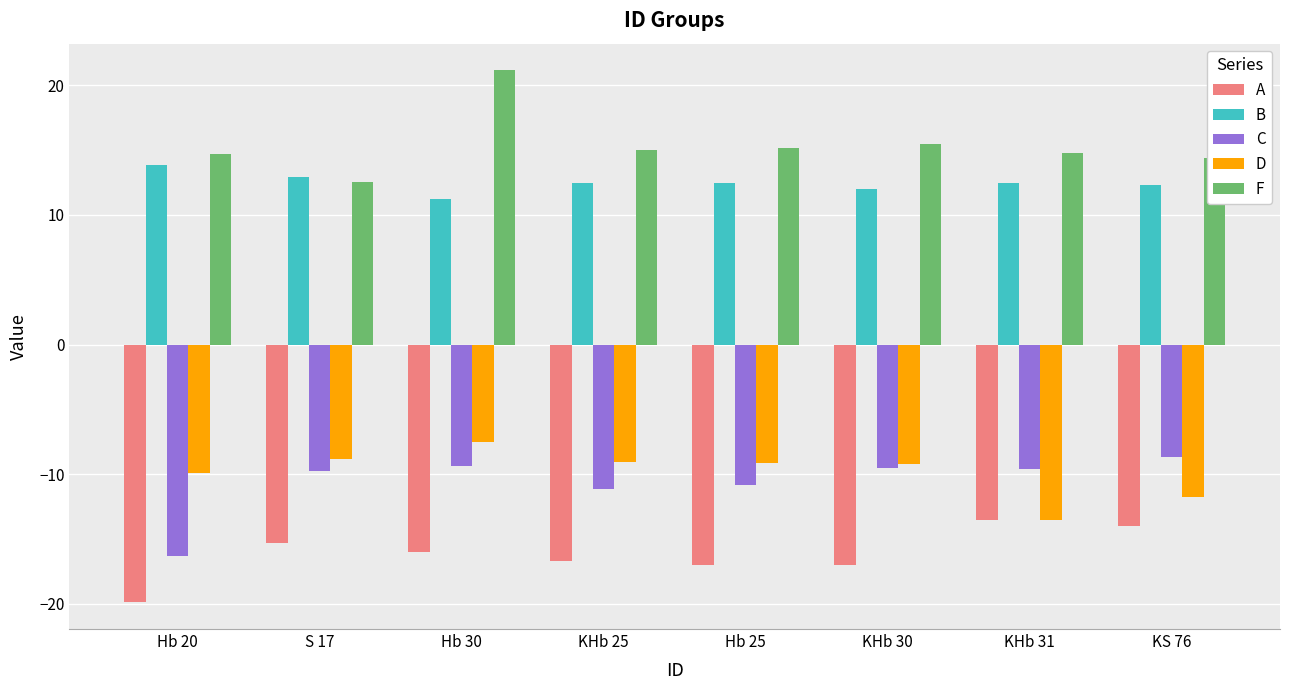

At which label does A reach its minimum?

Hb 20